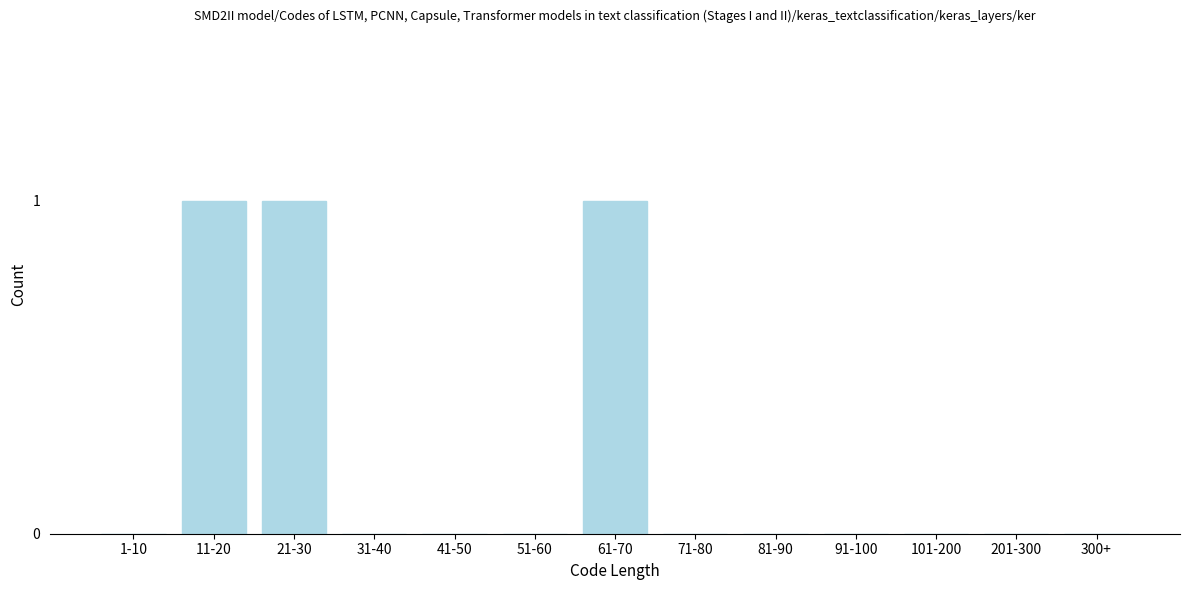

Reading left to right, what are all the values shown in this chart?

1-10=0	11-20=1	21-30=1	31-40=0	41-50=0	51-60=0	61-70=1	71-80=0	81-90=0	91-100=0	101-200=0	201-300=0	300+=0